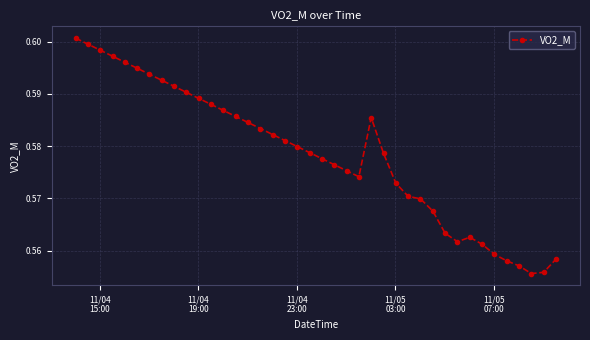

How many values are between 0 and 1?

40